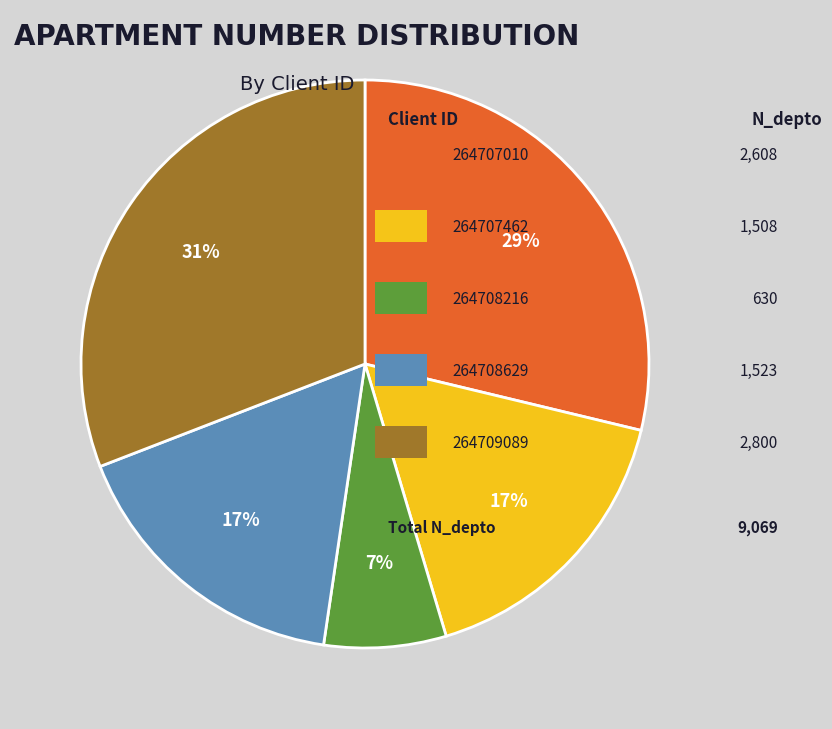

Does any single category account for the majority?

No